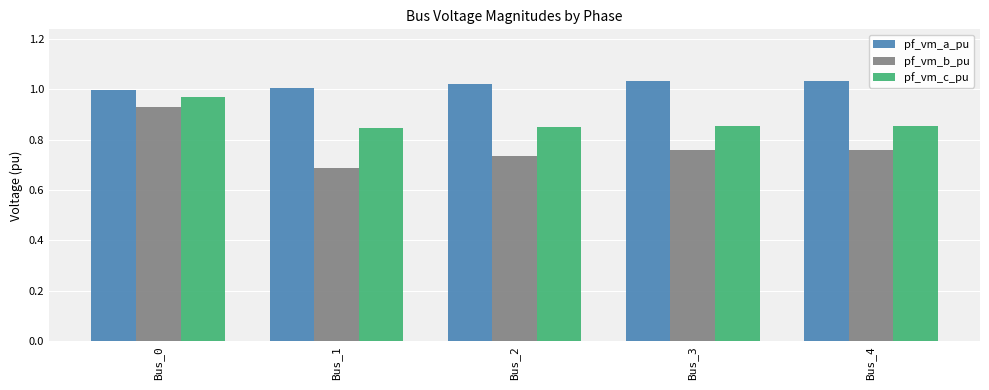

What is the difference between the maximum and minimum values in the pf_vm_c_pu series?

0.1